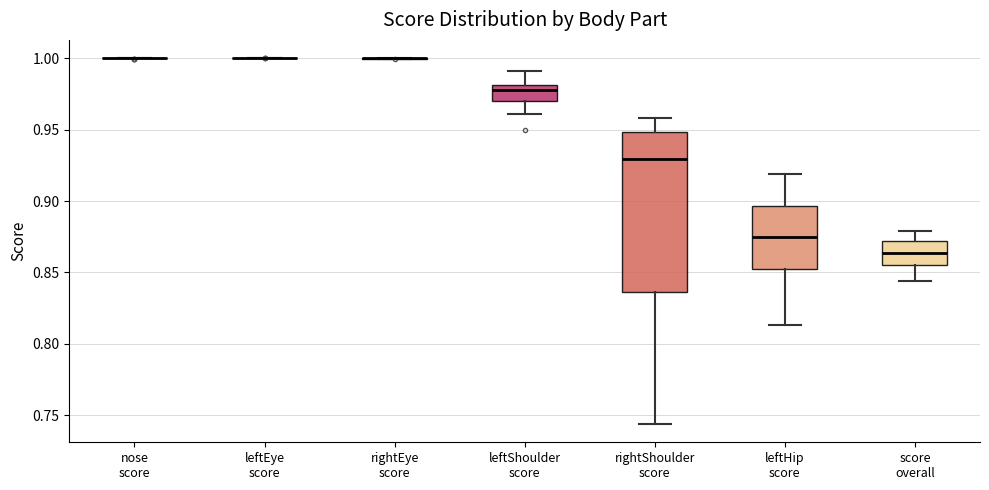

Reading left to right, transcribe this box plot: for each box, give where its median line is, the range the box spans, and where its two whiskers end, as read against the y-axis. The values are not printed on the chart, so give them approximately, as read against the axis.

nose score: box collapsed to a line at 1.000, whiskers 1.000 to 1.000
leftEye score: box collapsed to a line at 1.000, whiskers 1.000 to 1.000
rightEye score: box collapsed to a line at 1.000, whiskers 1.000 to 1.000
leftShoulder score: median 0.980 (just below the box's upper edge), box 0.970 to 0.980, whiskers 0.960 to 0.990
rightShoulder score: median 0.930, box 0.835 to 0.950, whiskers 0.745 to 0.960
leftHip score: median 0.875, box 0.855 to 0.895, whiskers 0.815 to 0.920
score overall: median 0.865, box 0.855 to 0.870, whiskers 0.845 to 0.880